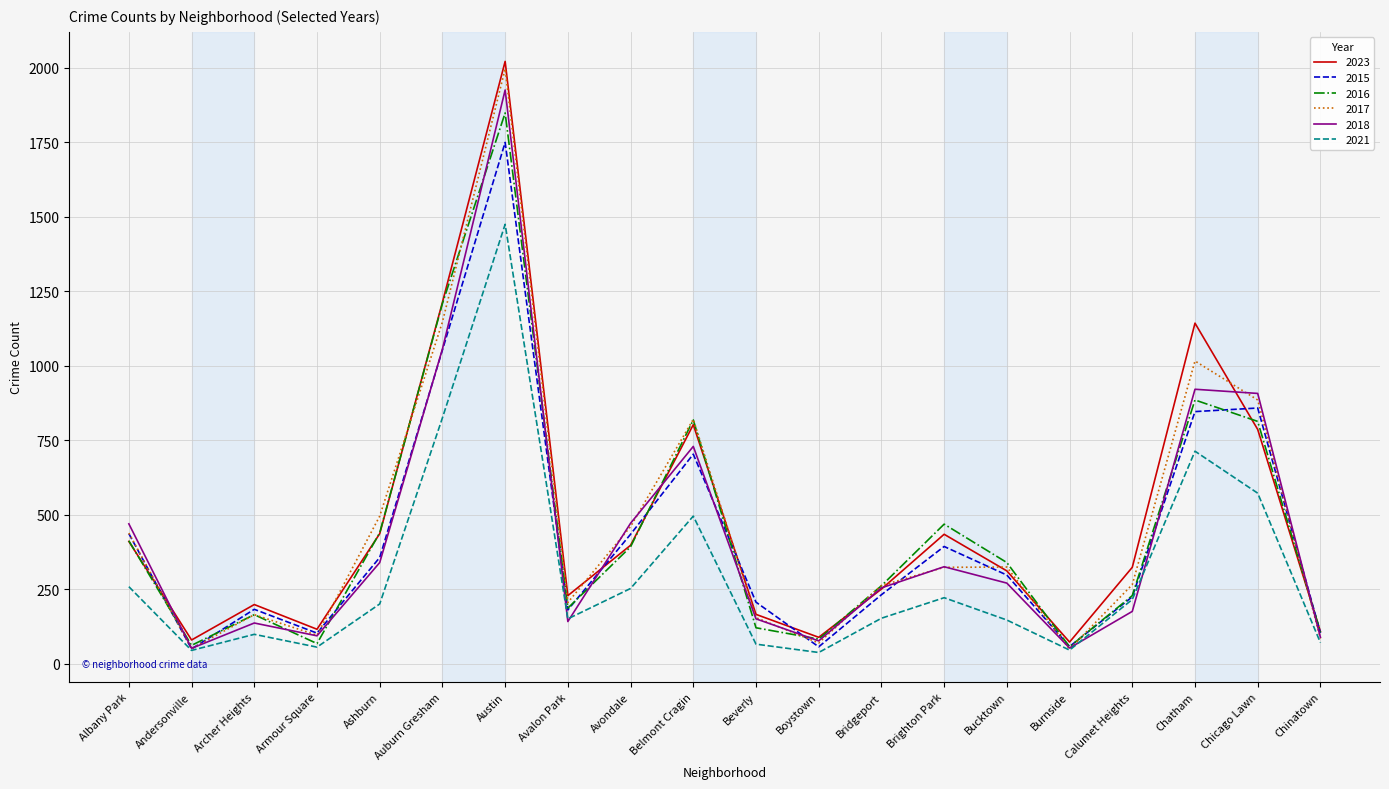

Does the chart have visible grid lines?

Yes